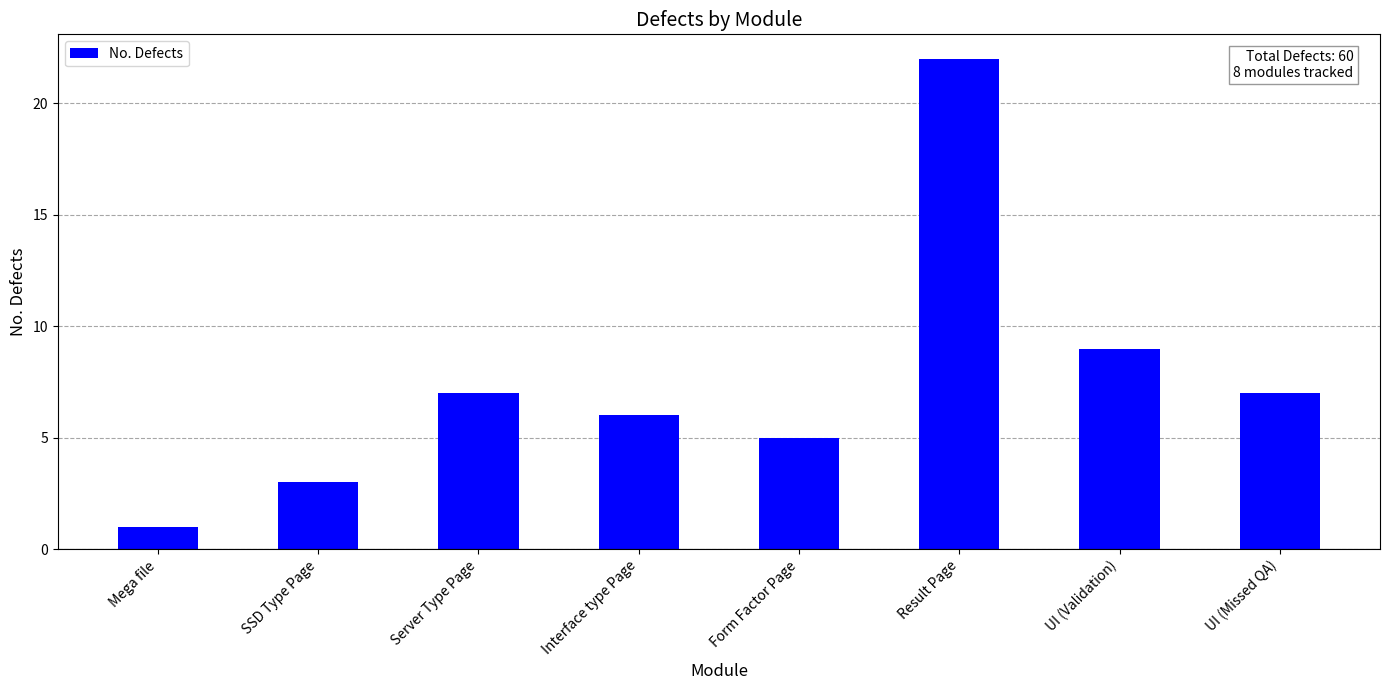

Does the chart contain stacked bars?

No